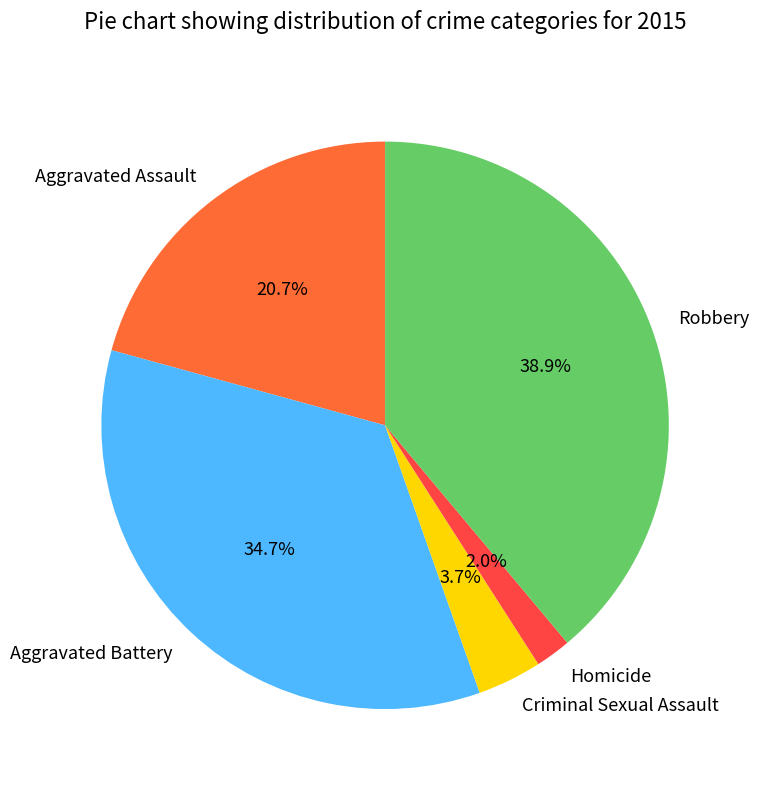

Which slice is the smallest?

Homicide